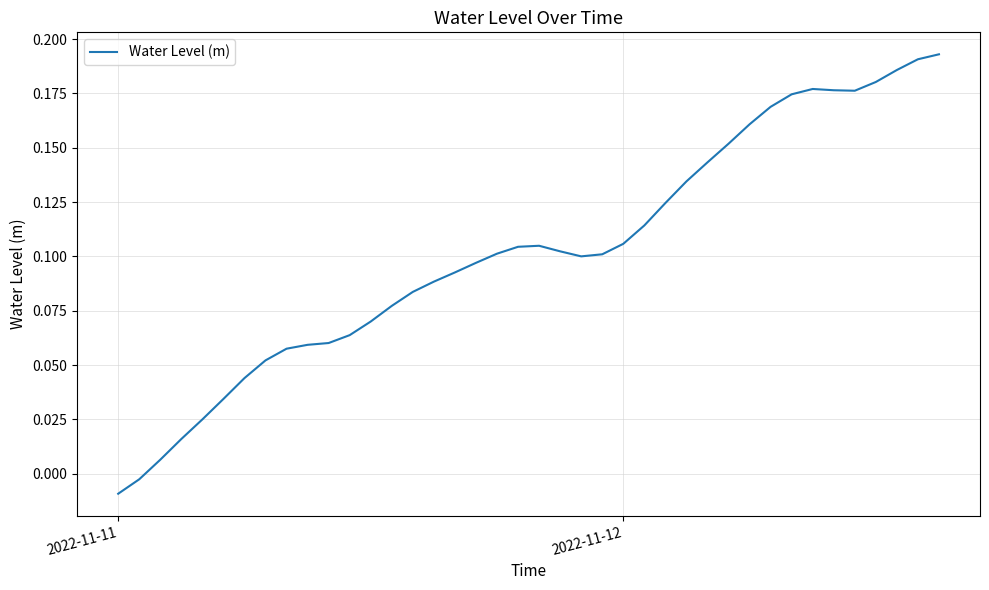

Does the chart display data point markers on the line(s)?

No